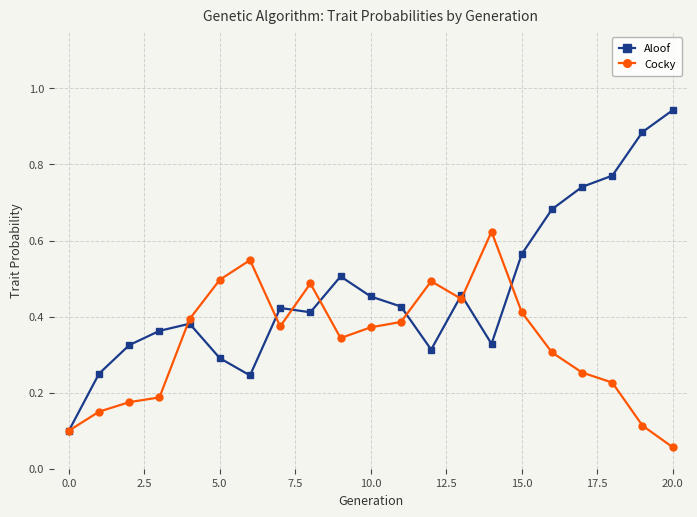

True or false: Cocky has more than 0 interior local peaks.

True